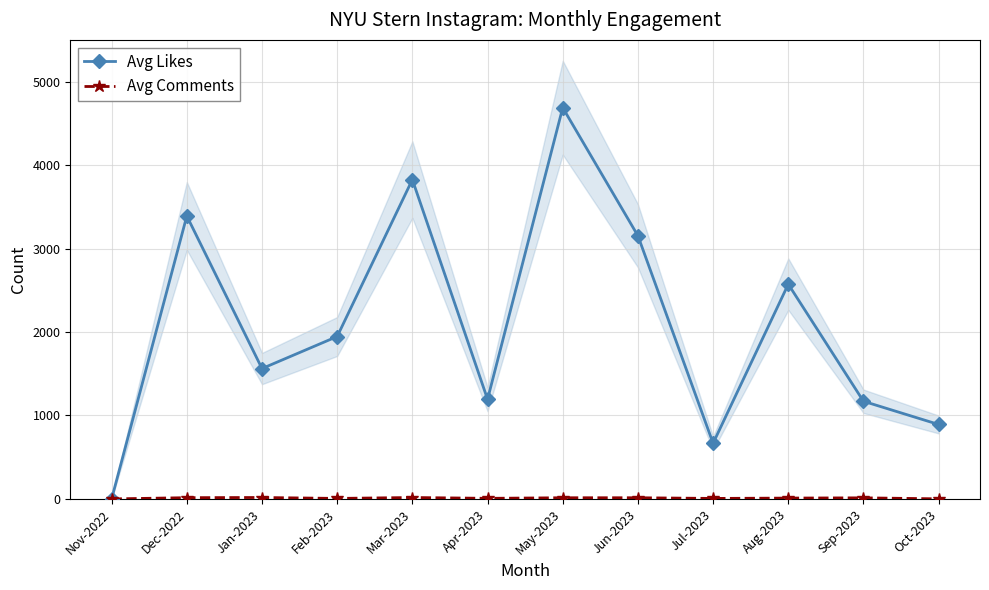

Is this an area chart (filled region under the line)?

No